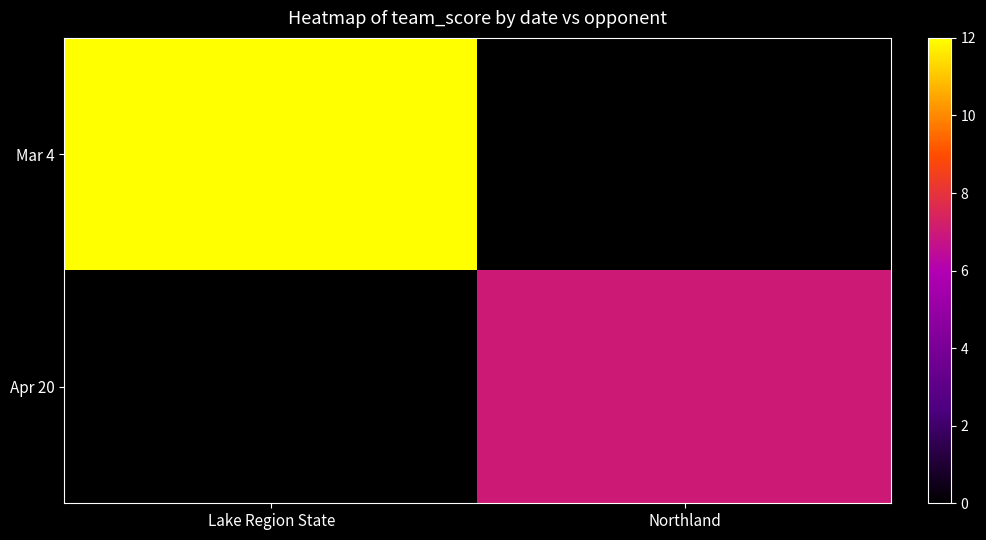

What is the total value across all series at Lake Region State?

12